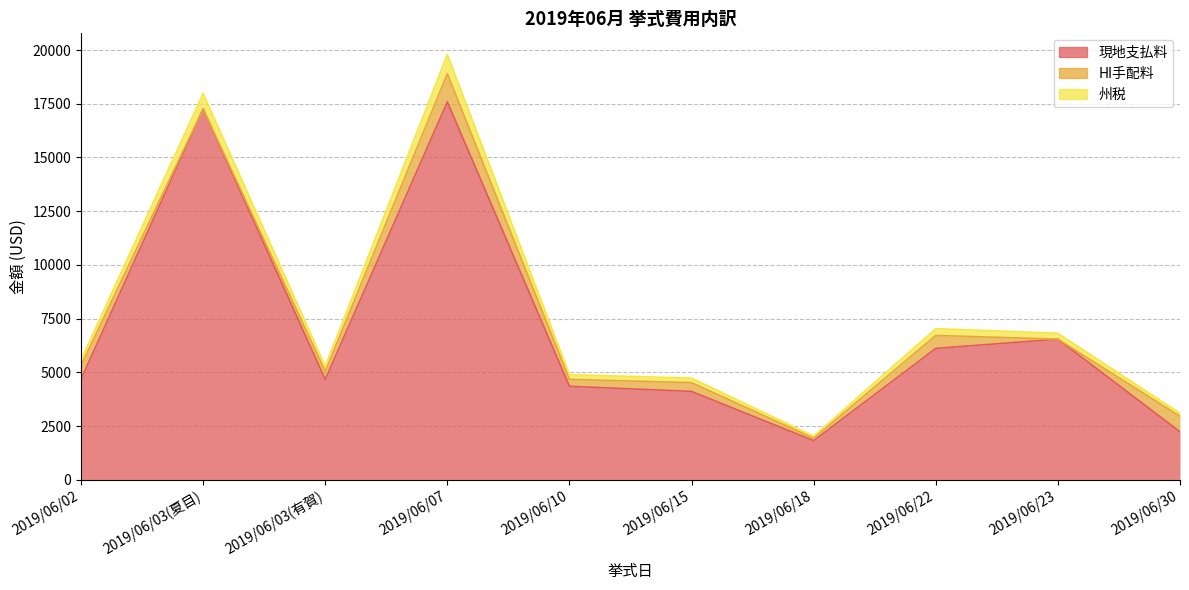

The 州税 series shows 6431.9 at 2019/06/10. True or false?

False